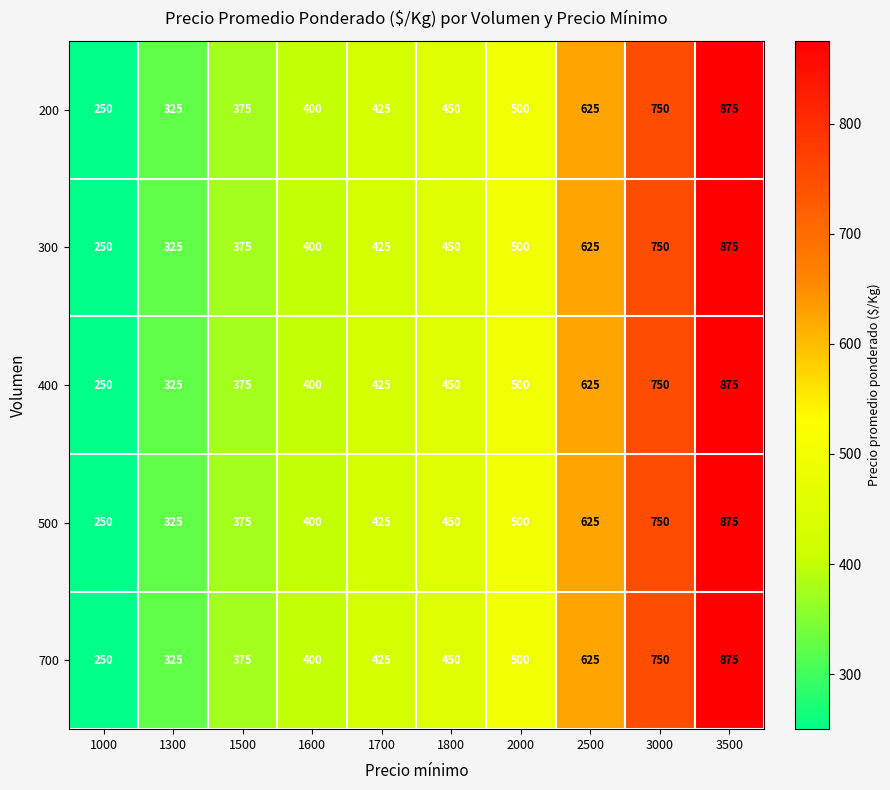

Read the 500 value at 3500, to the nearest 100.

900